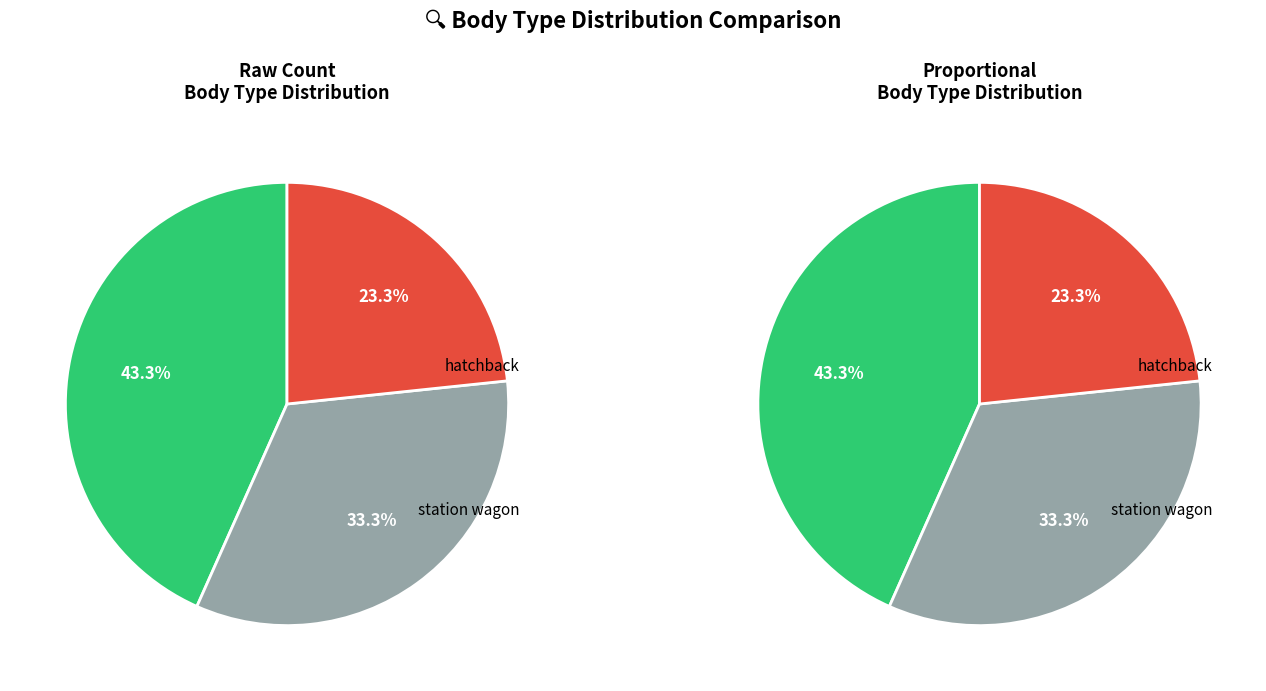

What percentage is the sedan slice, to the nearest percent?

43%